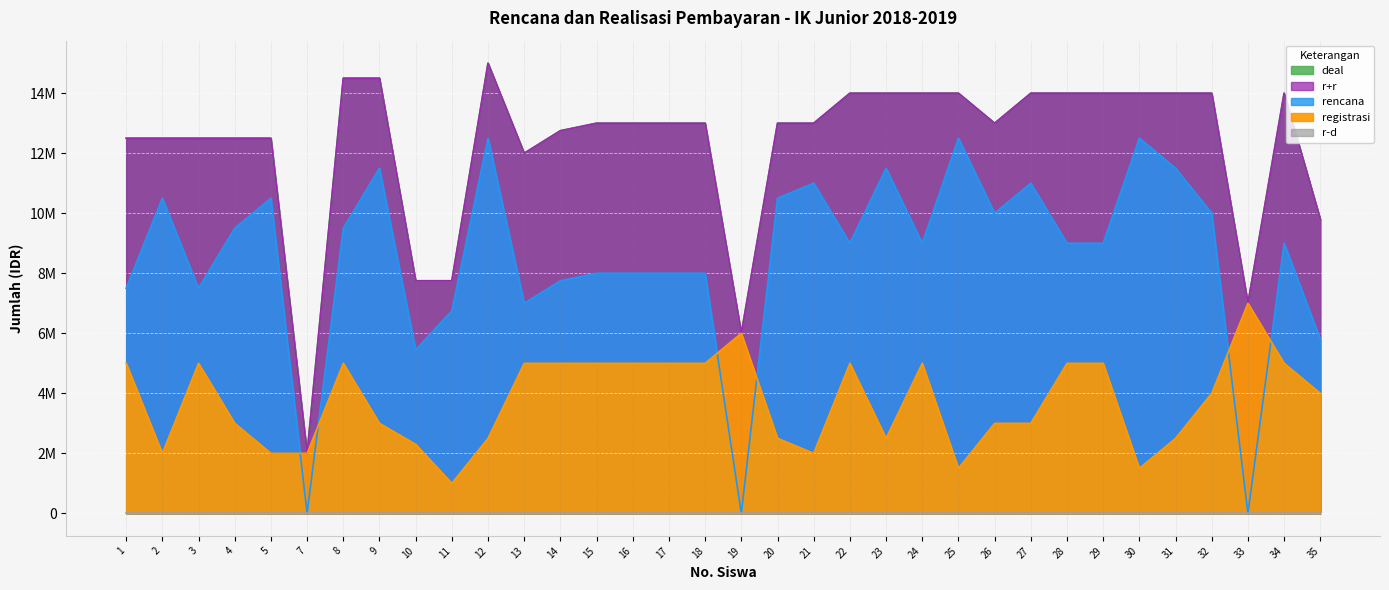

Reading left to right, what are all the values shown in this chart?

rencana: 1=7500000	2=10500000	3=7500000	4=9500000	5=10500000	7=0	8=9500000	9=11500000	10=5450000	11=6750000	12=12500000	13=7000000	14=7750000	15=8000000	16=8000000	17=8000000	18=8000000	19=0	20=10500000	21=11000000	22=9000000	23=11500000	24=9000000	25=12500000	26=10000000	27=11000000	28=9000000	29=9000000	30=12500000	31=11500000	32=10000000	33=0	34=9000000	35=5800000
registrasi: 1=5000000	2=2000000	3=5000000	4=3000000	5=2000000	7=2000000	8=5000000	9=3000000	10=2300000	11=1000000	12=2500000	13=5000000	14=5000000	15=5000000	16=5000000	17=5000000	18=5000000	19=6000000	20=2500000	21=2000000	22=5000000	23=2500000	24=5000000	25=1500000	26=3000000	27=3000000	28=5000000	29=5000000	30=1500000	31=2500000	32=4000000	33=7000000	34=5000000	35=4000000
deal: 1=12500000	2=12500000	3=12500000	4=12500000	5=12500000	7=2000000	8=14500000	9=14500000	10=7750000	11=7750000	12=15000000	13=12000000	14=12750000	15=13000000	16=13000000	17=13000000	18=13000000	19=6000000	20=13000000	21=13000000	22=14000000	23=14000000	24=14000000	25=14000000	26=13000000	27=14000000	28=14000000	29=14000000	30=14000000	31=14000000	32=14000000	33=7000000	34=14000000	35=9800000
r+r: 1=12500000	2=12500000	3=12500000	4=12500000	5=12500000	7=2000000	8=14500000	9=14500000	10=7750000	11=7750000	12=15000000	13=12000000	14=12750000	15=13000000	16=13000000	17=13000000	18=13000000	19=6000000	20=13000000	21=13000000	22=14000000	23=14000000	24=14000000	25=14000000	26=13000000	27=14000000	28=14000000	29=14000000	30=14000000	31=14000000	32=14000000	33=7000000	34=14000000	35=9800000